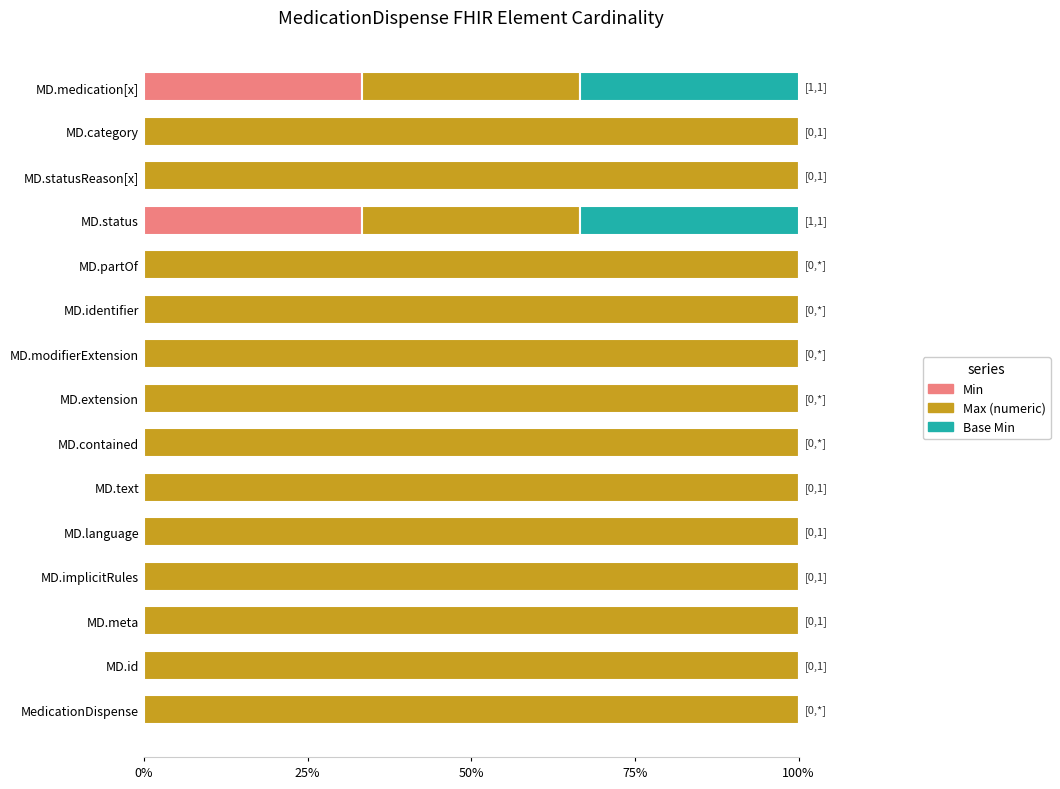

What are all the series names shown in the legend?

Min, Max (numeric), Base Min